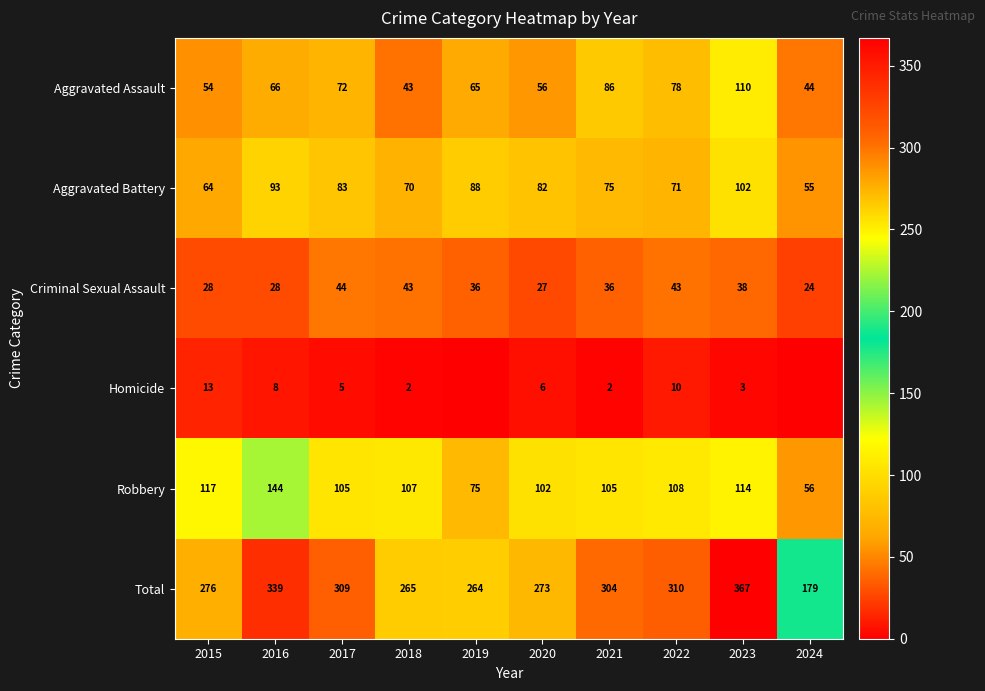

Is the value of Homicide at 2022 greater than the value of Aggravated Assault at 2015?

No